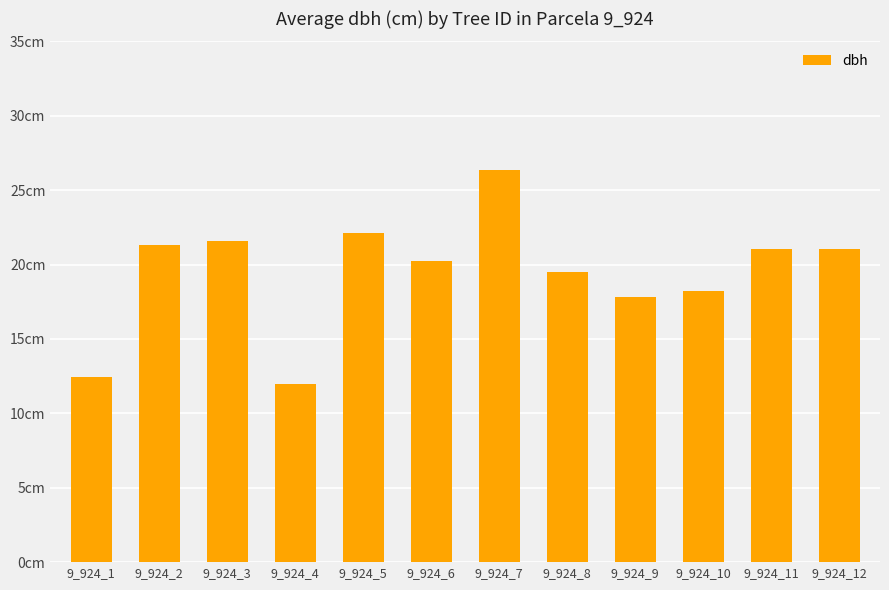

Is it true that the value at 9_924_1 is 12.4?

True